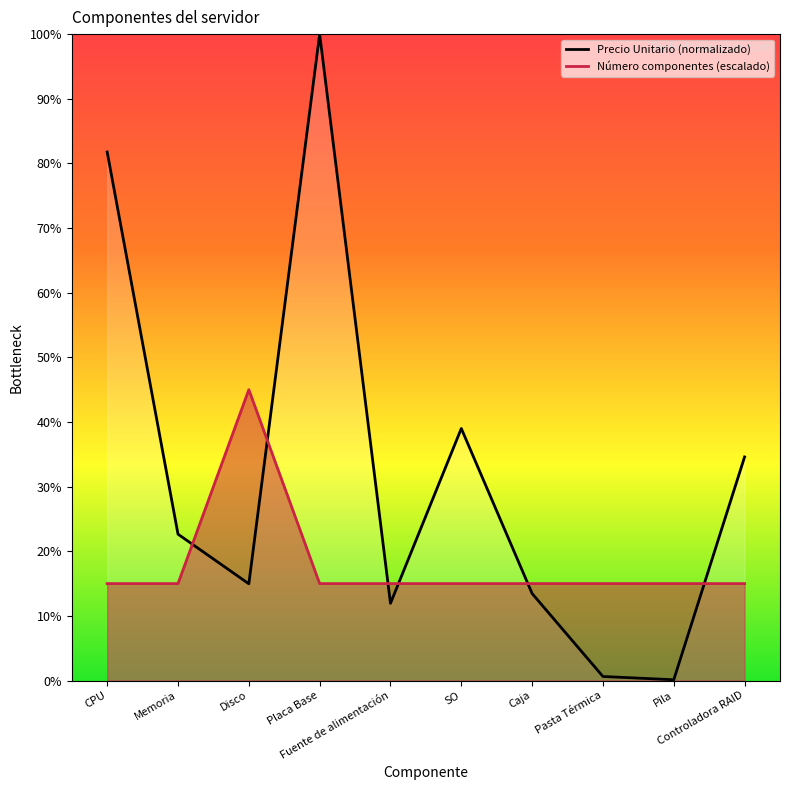

How many values in the Precio Unitario (normalizado) series are below 198?

5